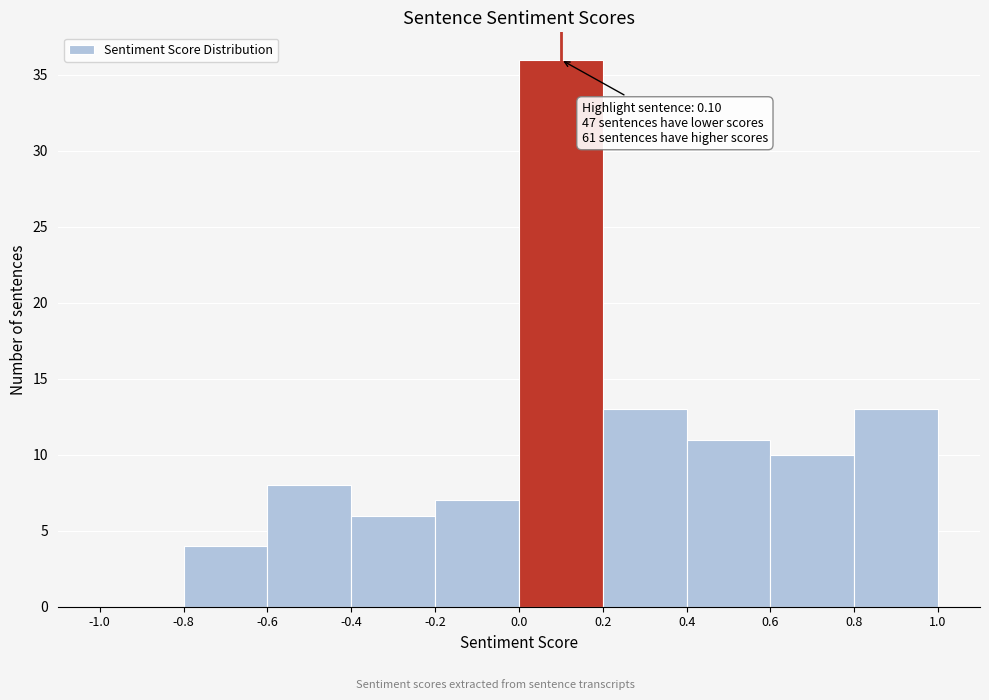

Which range on the x-axis has the tallest bar?

0.0 to 0.2